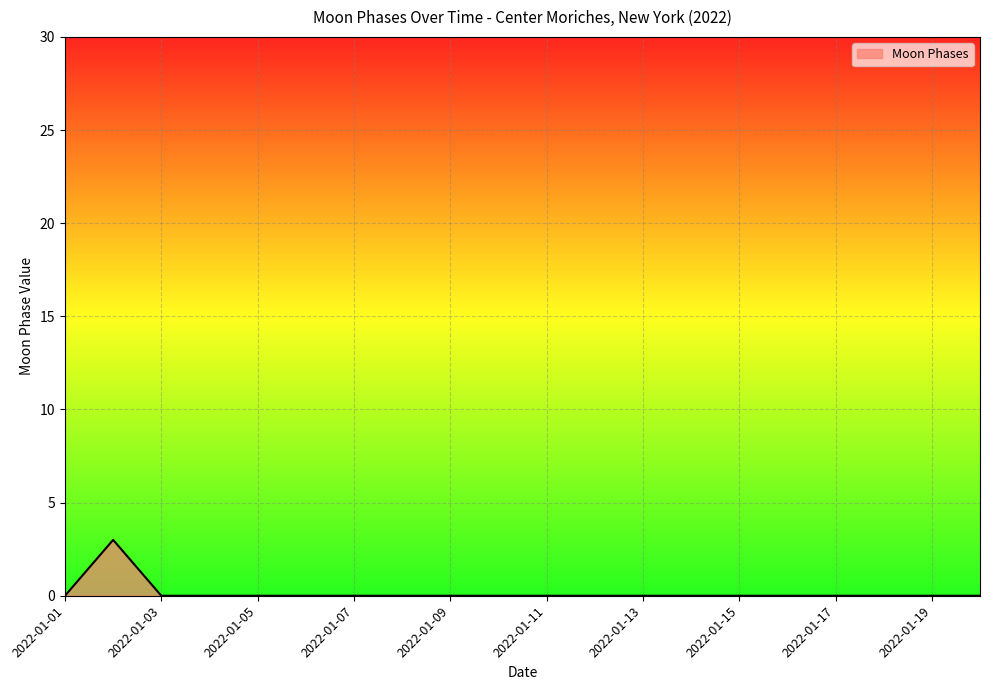

What is the difference between the maximum and minimum values?

3